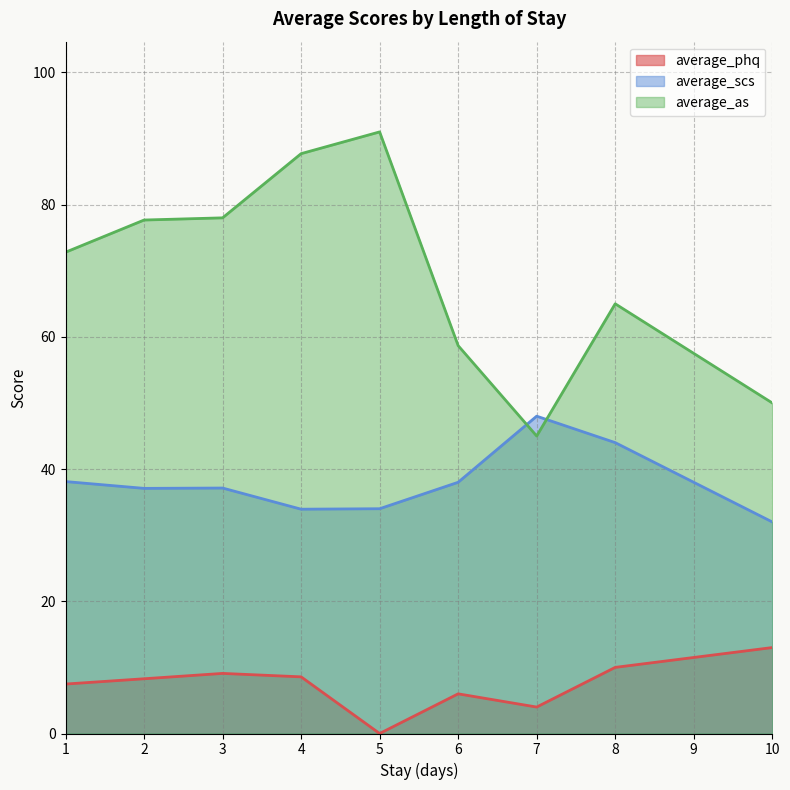

How many interior local peaks does the average_phq series have?

2